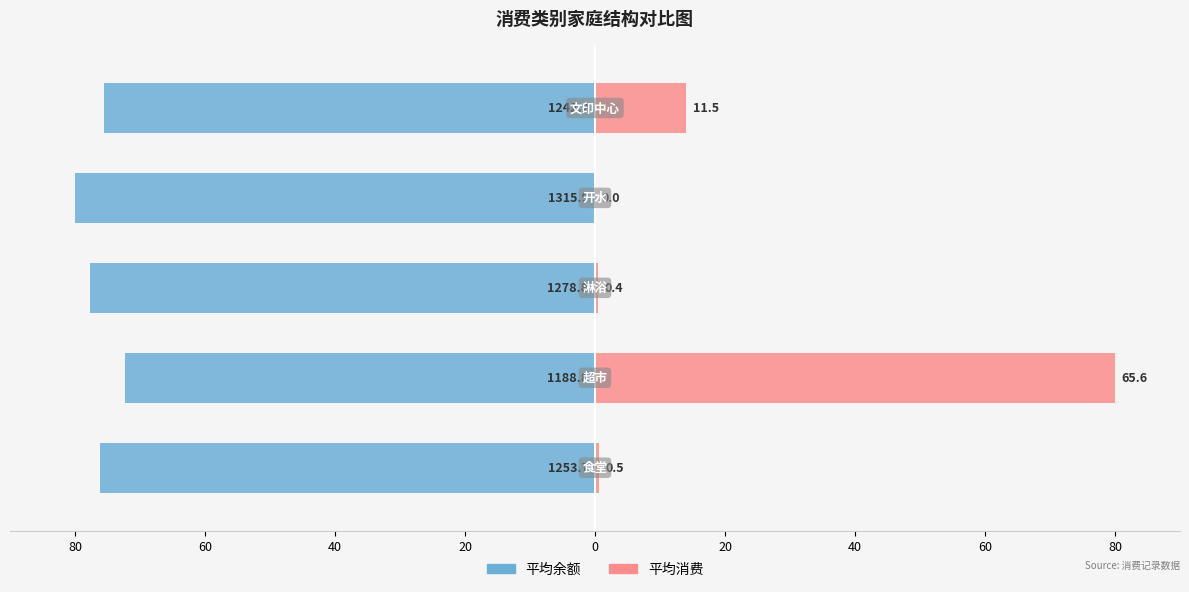

Reading left to right, what are all the values shown in this chart?

平均余额: -76.2	-72.3	-77.7	-80.0	-75.5
平均消费: 0.6	80.0	0.5	0.0	14.0